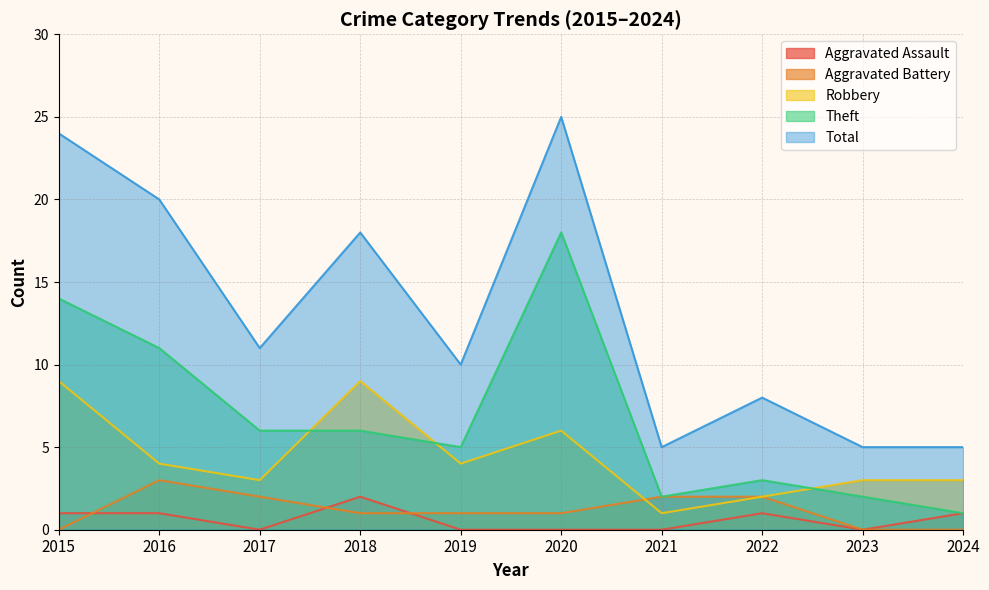

True or false: Theft and Aggravated Assault cross at least once.

False